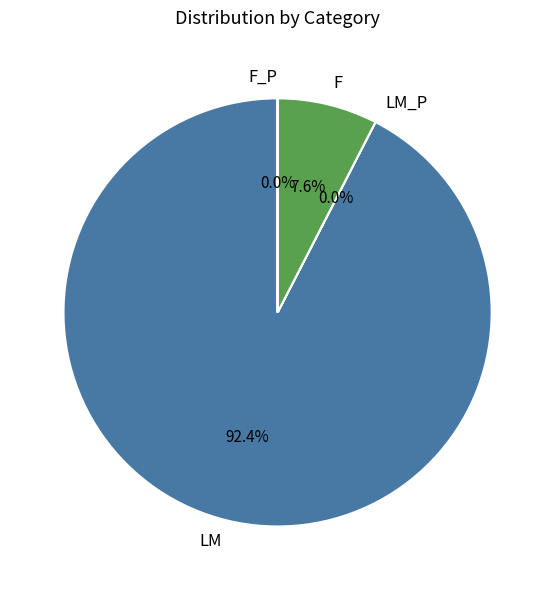

Which slice represents more than half of the pie?

LM